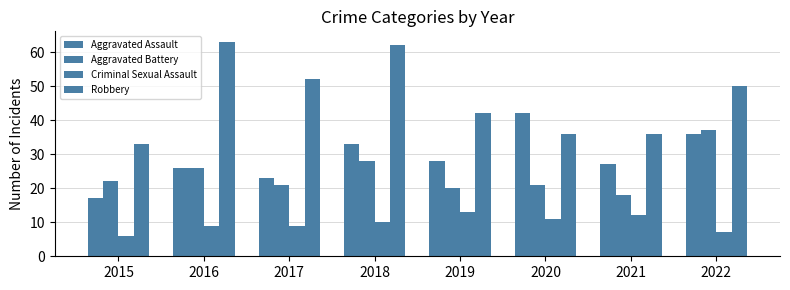

What is the sum of all Aggravated Assault values?

232